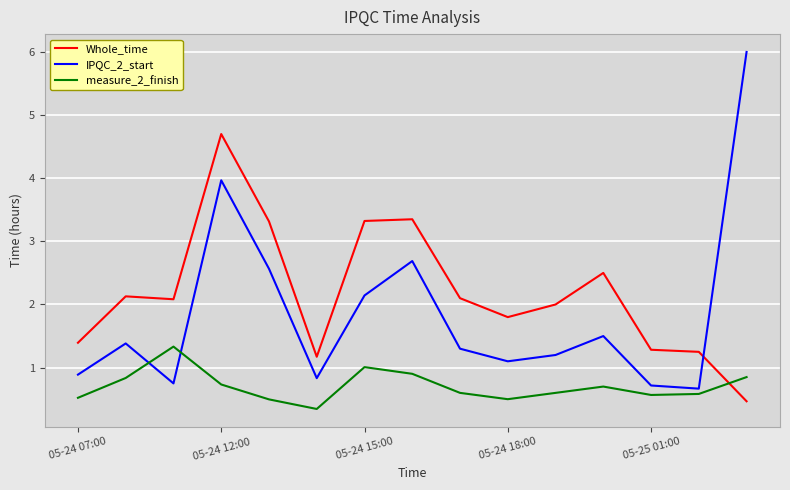

Which series has the largest range (max minus min)?

IPQC_2_start